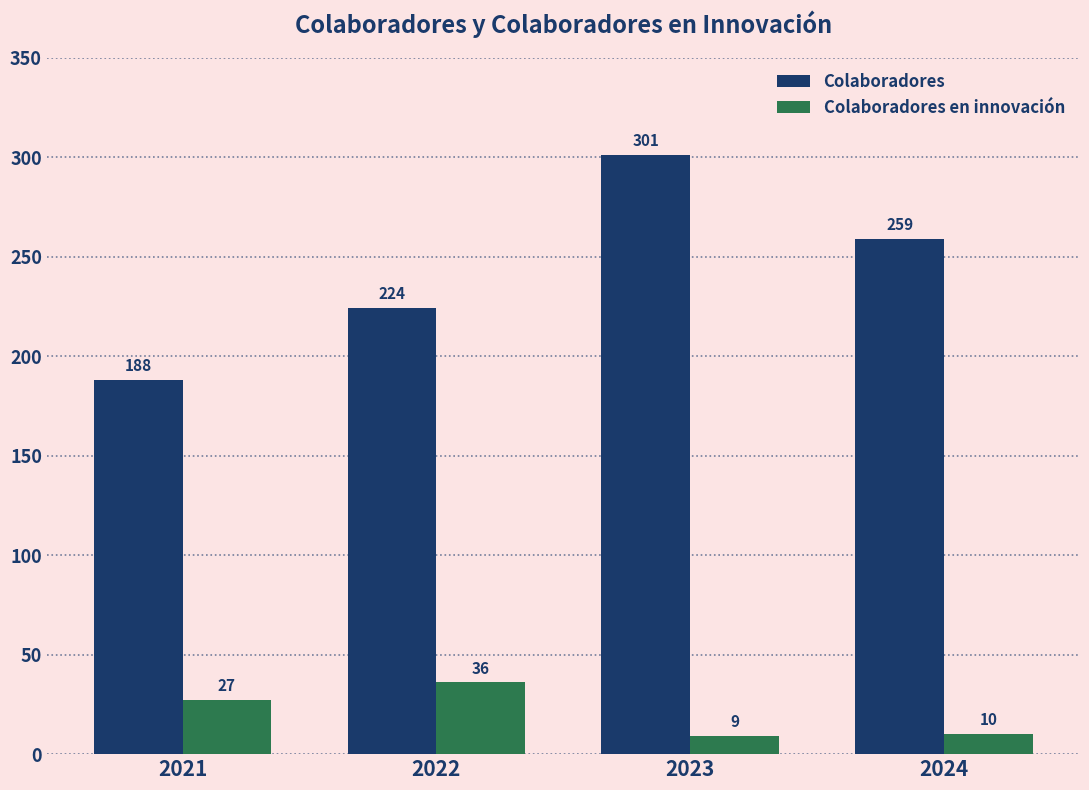

Which category has the highest value across all series?

2023